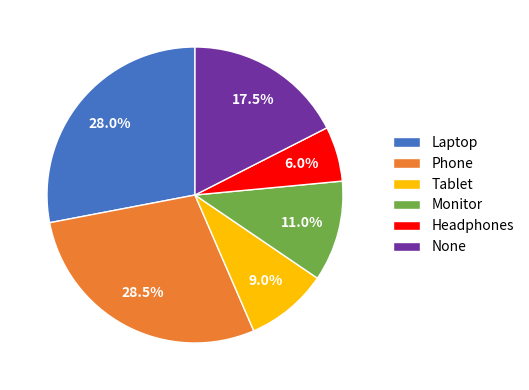

Does any single category account for the majority?

No